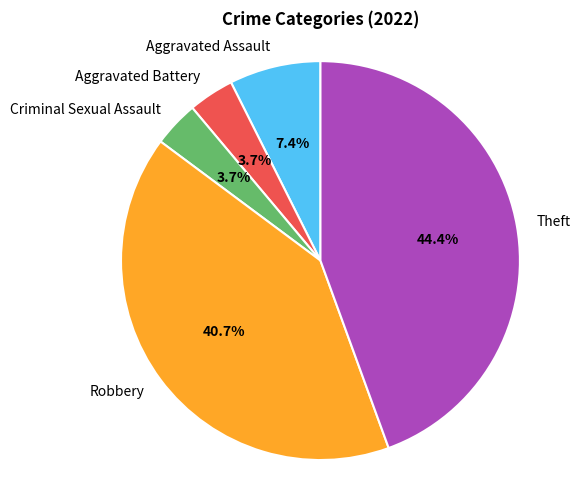

Does any single category account for the majority?

No